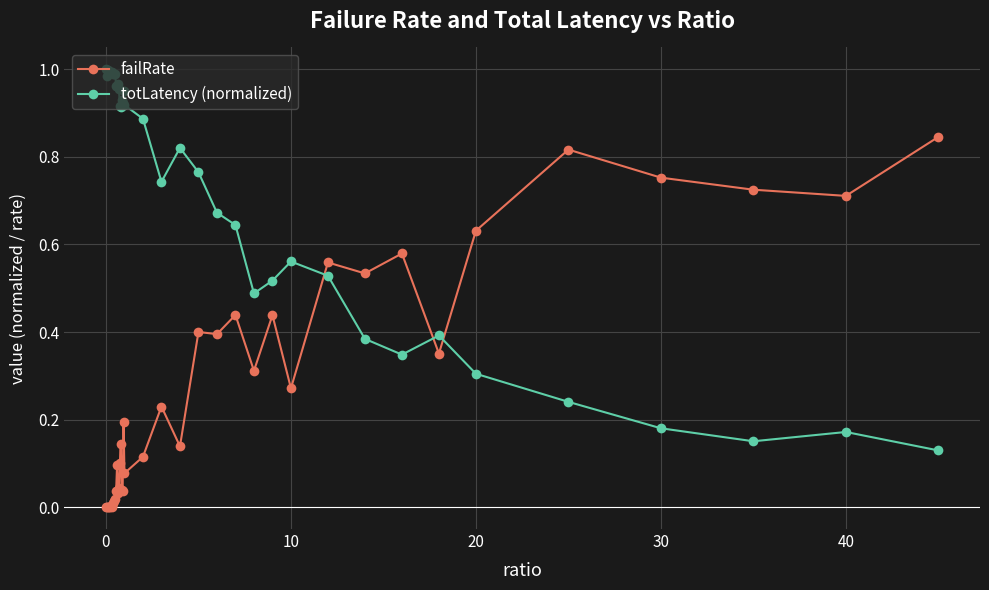

Which series has the largest total across all categories?

totLatency (normalized)